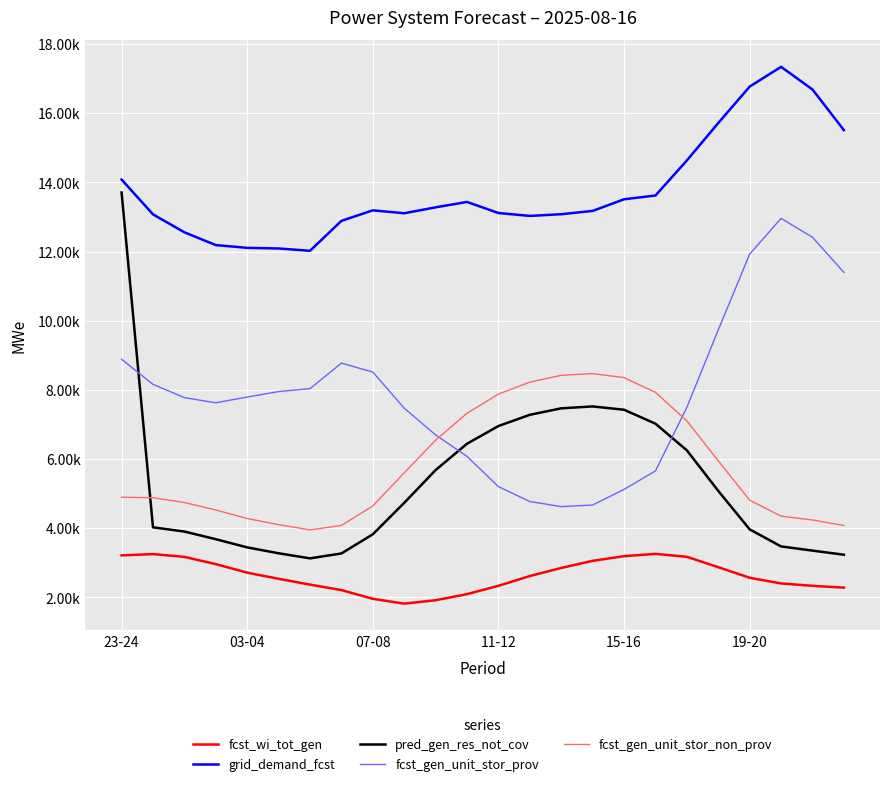

In fcst_wi_tot_gen, how many points are lower than both neighbors (excluding endpoints)?

1